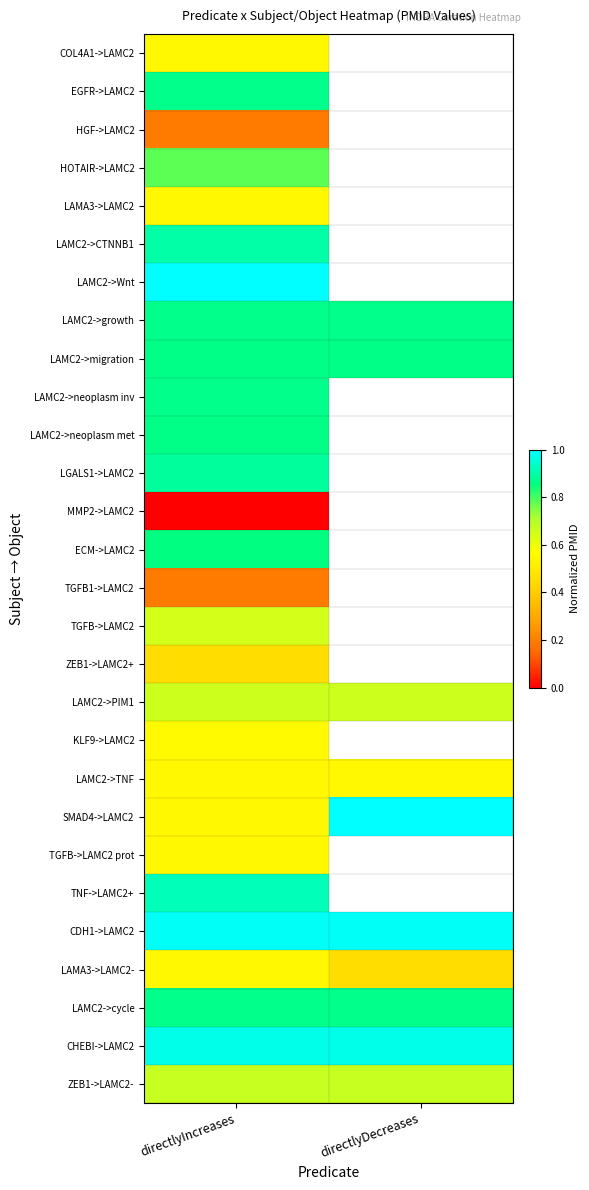

Between directlyIncreases and directlyDecreases, which series saw the biggest shift?

SMAD4->LAMC2